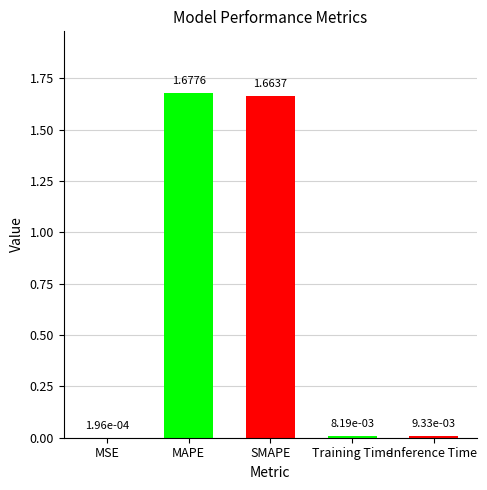

What is the average value?

0.7